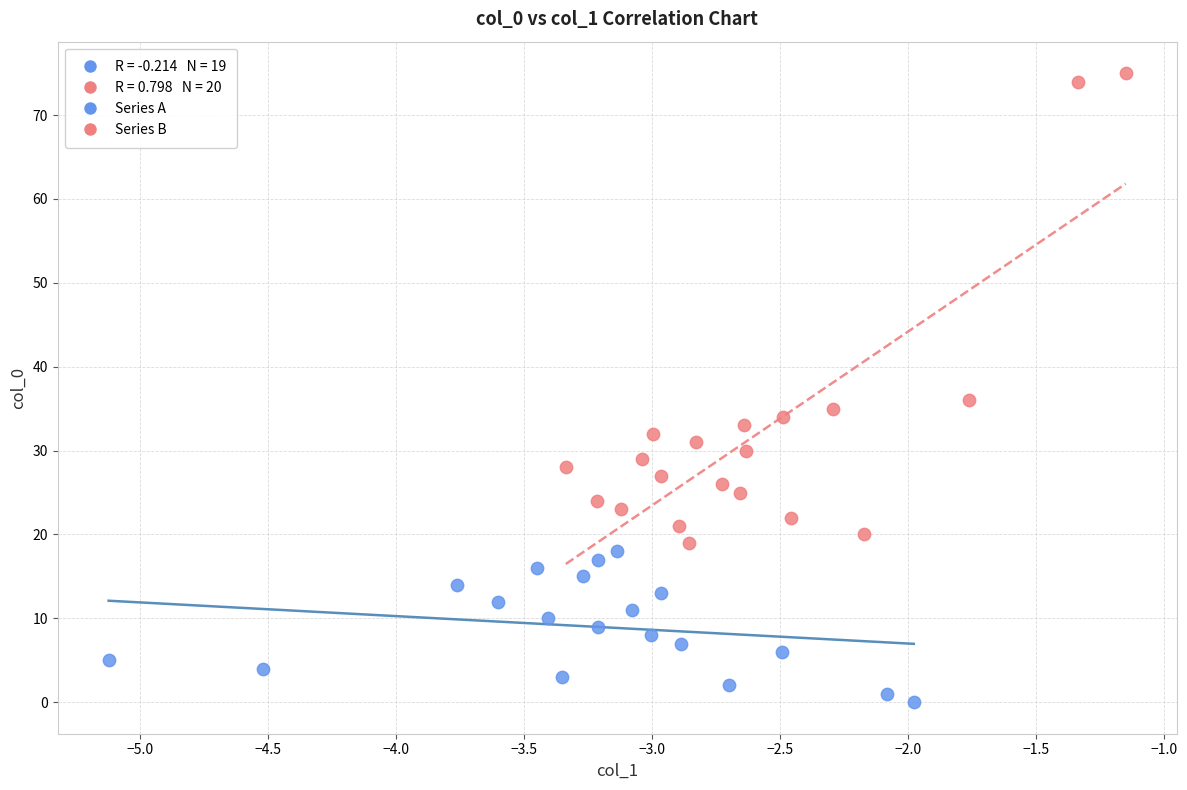

Which series has the largest Y range (max minus min)?

Series B